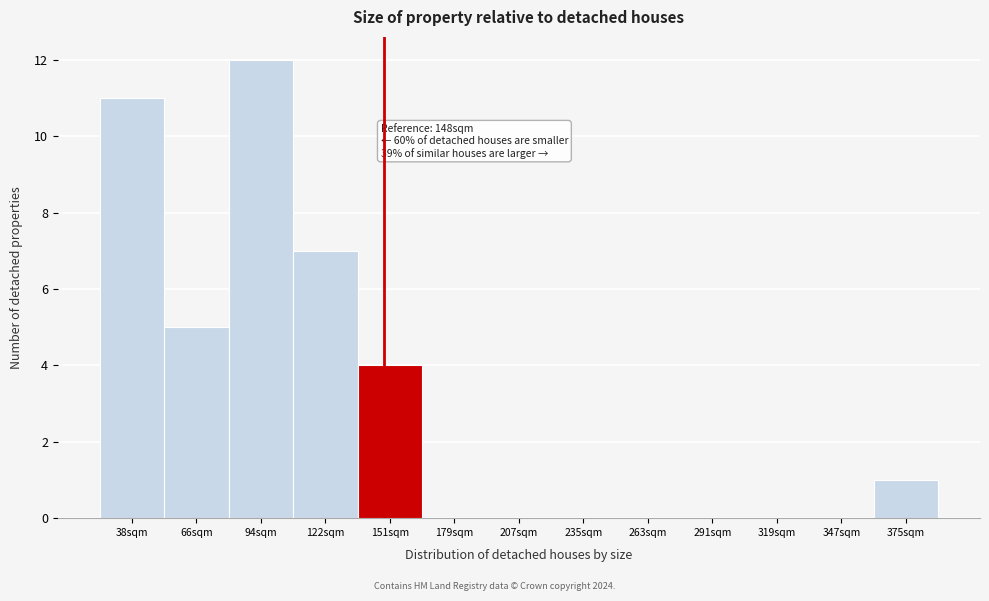

Over which range of the x-axis is the bar tallest?

80 to 110